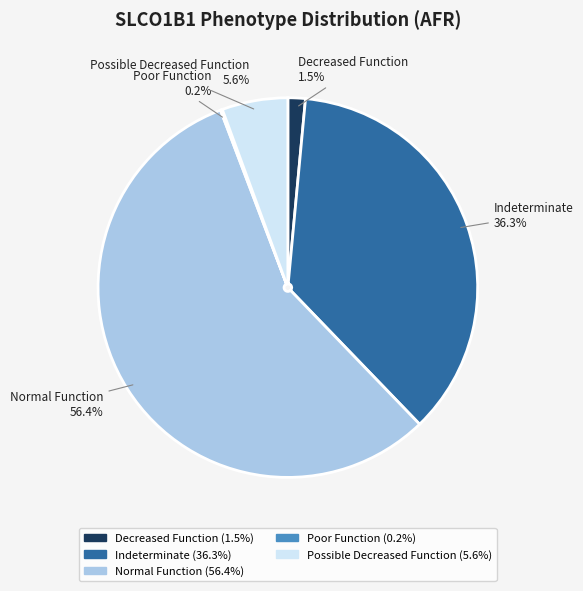

Which slice is the largest?

Normal Function